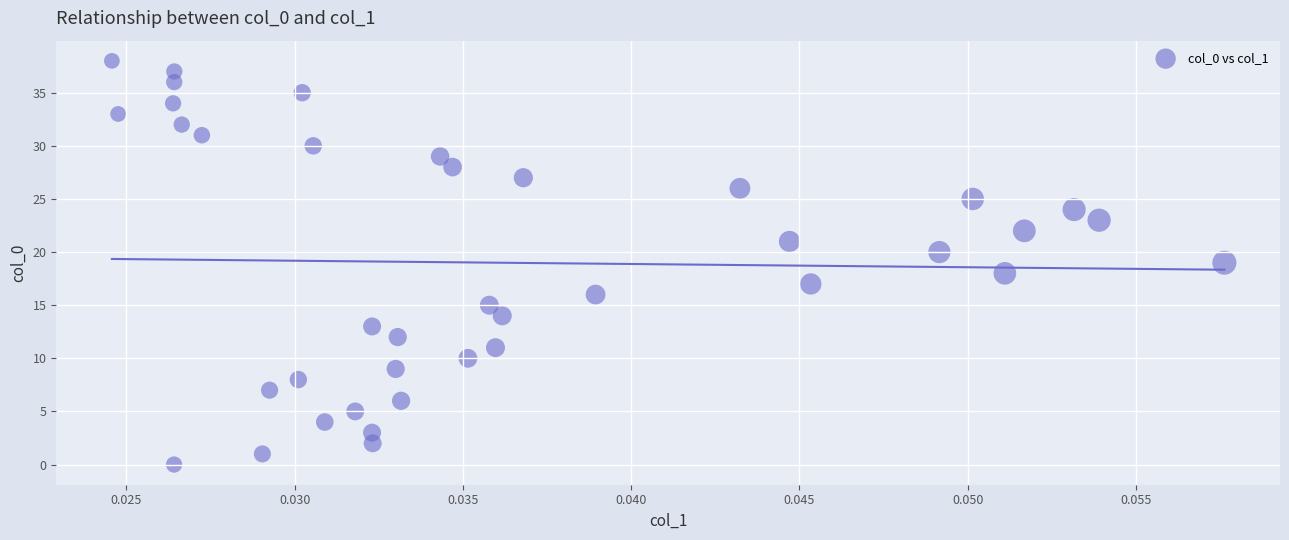

What is the range of Y values (max minus min)?

38